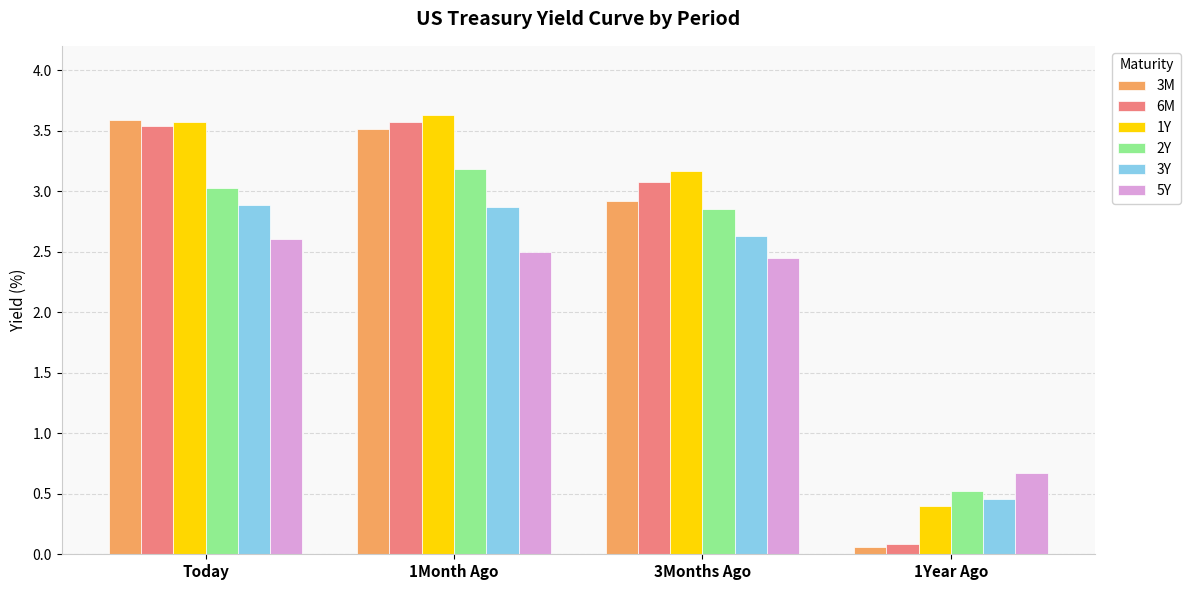

What is the difference between the maximum and minimum values in the 6M series?

3.5